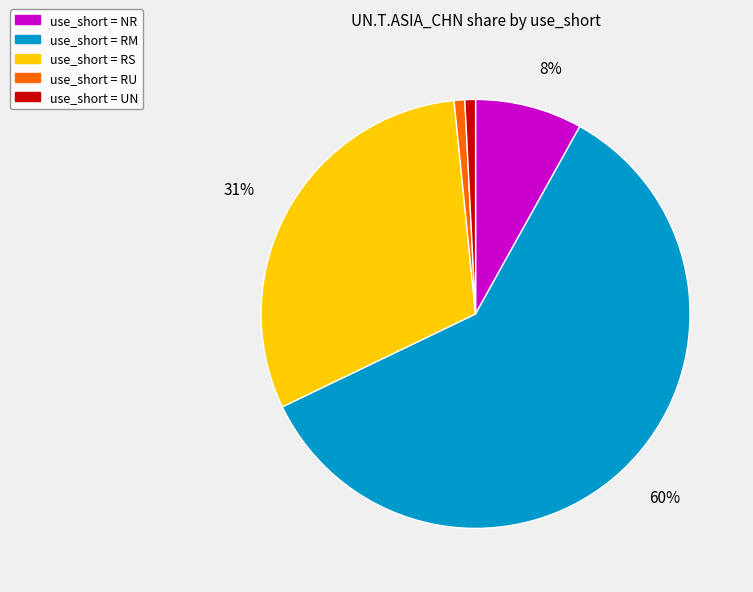

Does any single category account for the majority?

Yes